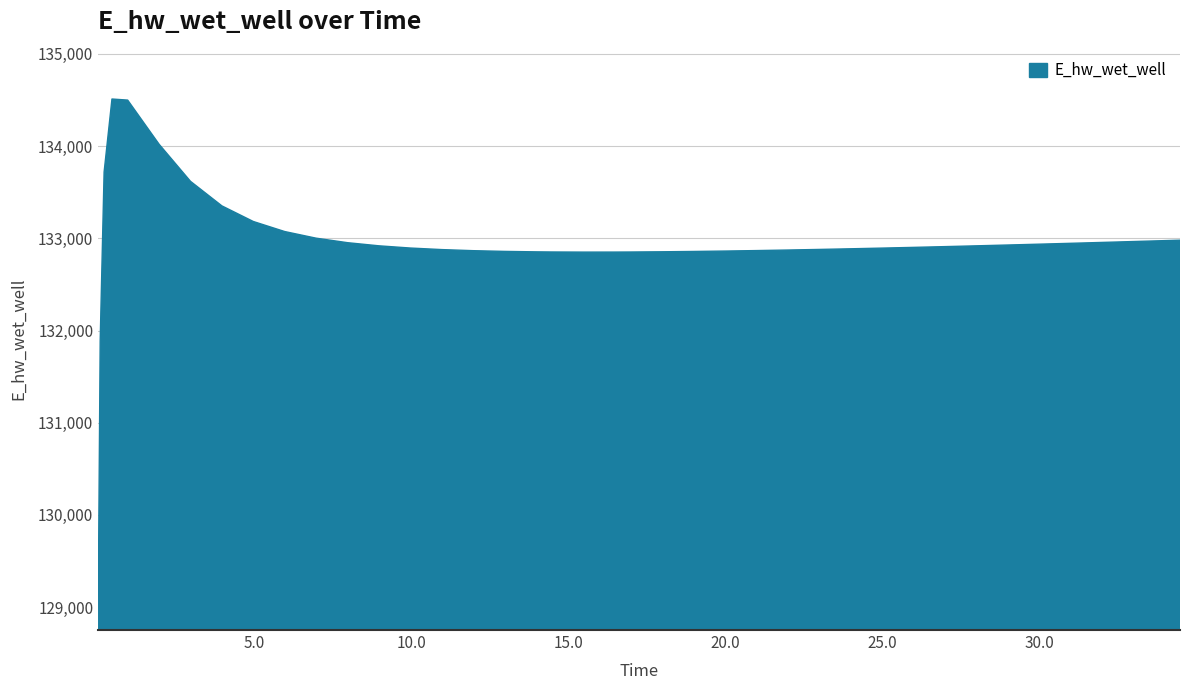

What is the difference between the maximum and minimum values?

5483.8